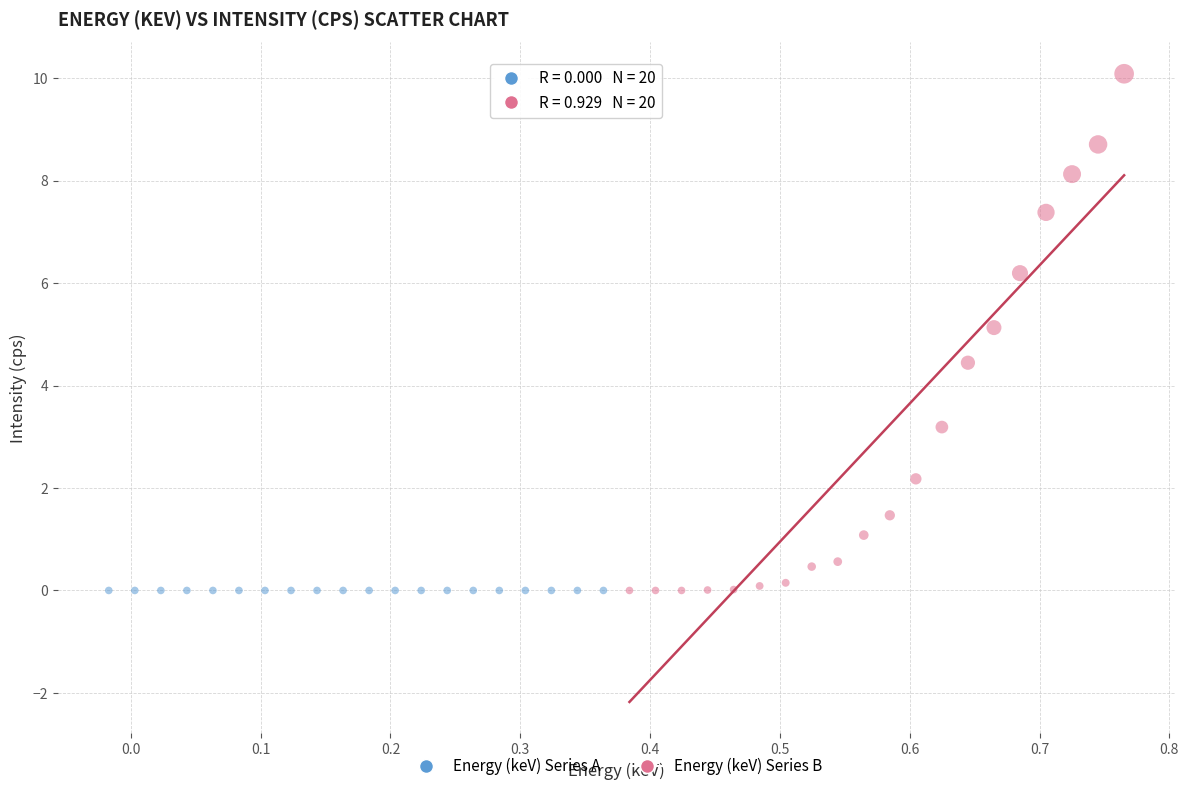

What are all the series names shown in the legend?

Energy (keV) Series A, Energy (keV) Series B